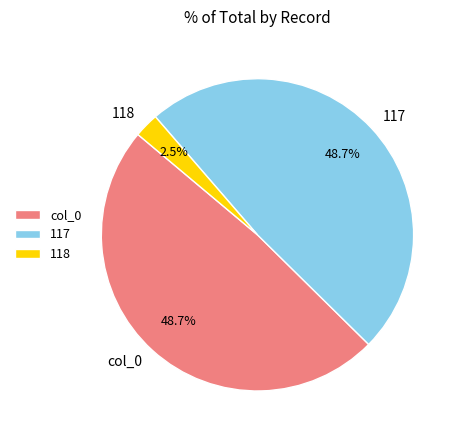

Does 118 represent more than half of the total?

No